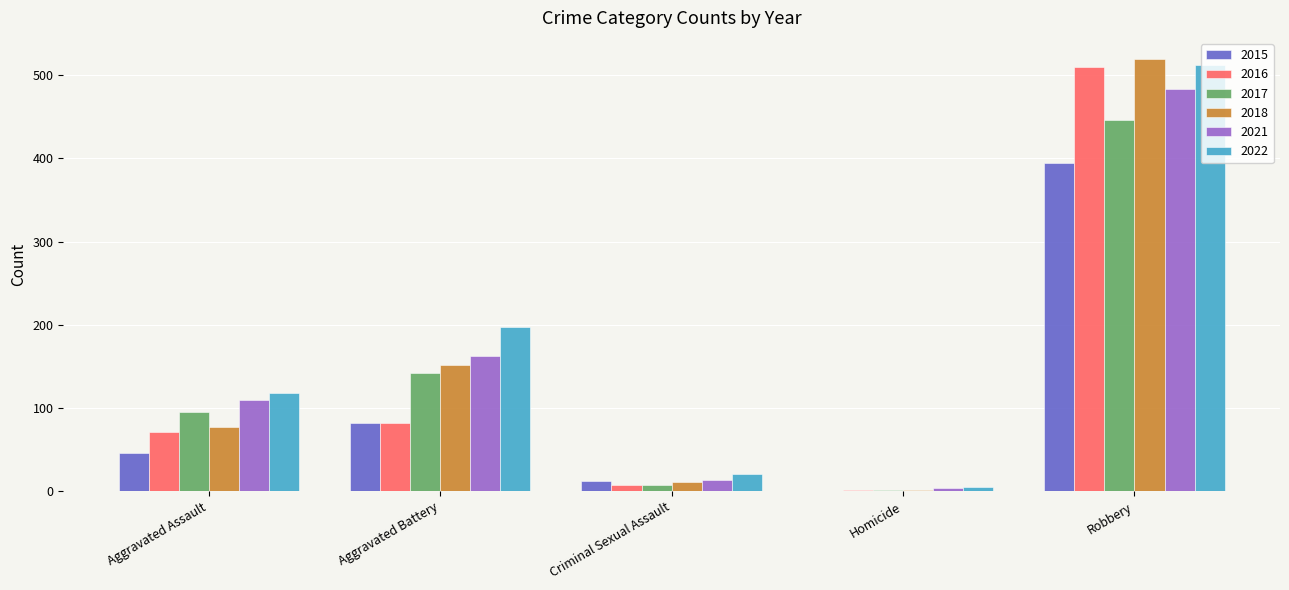

What is the sum of all 2021 values?

775